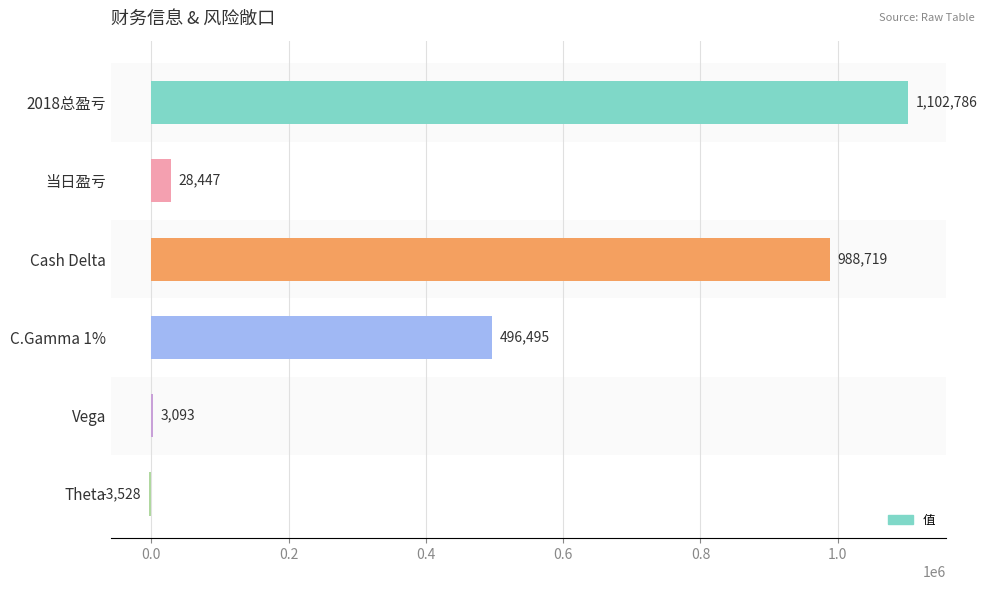

What is the greatest value displayed?

1102786